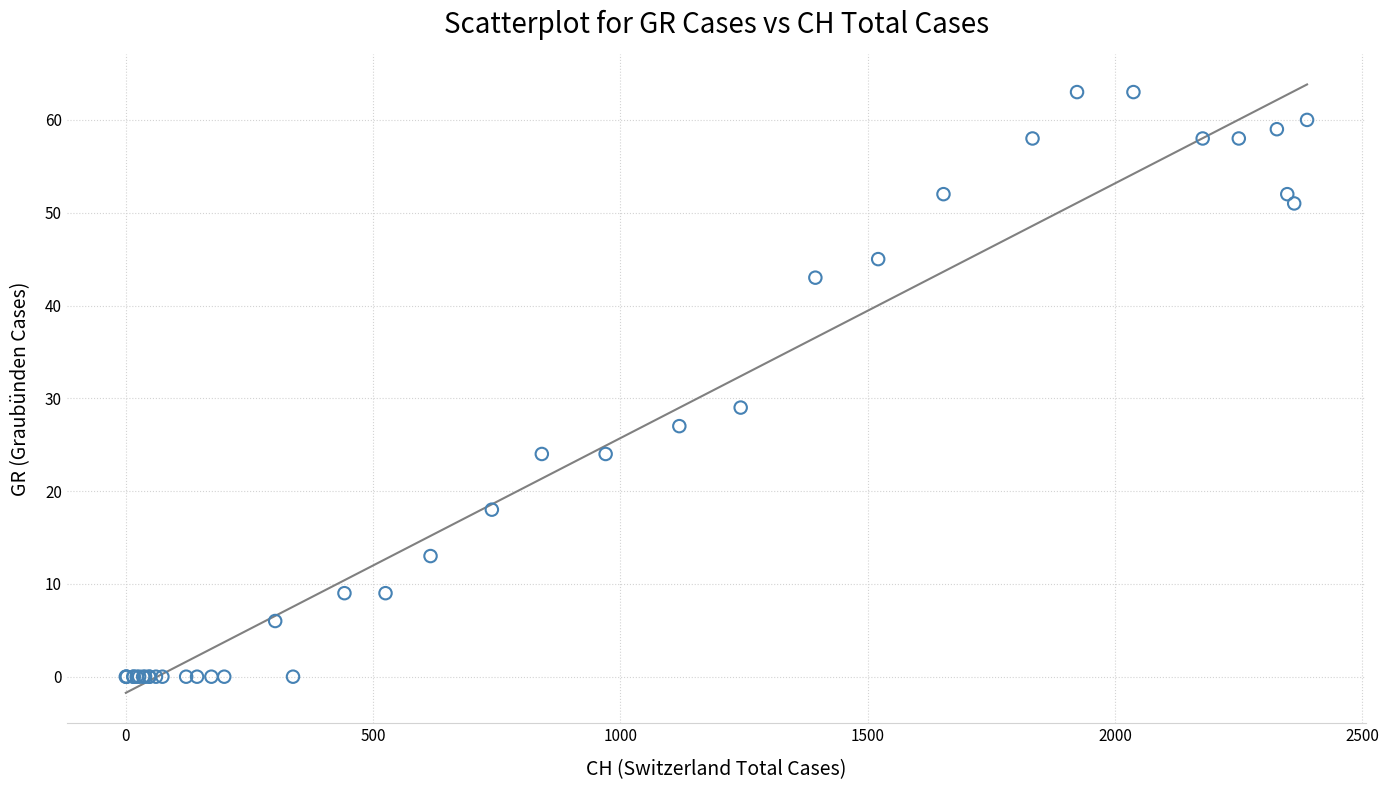

What Y value in the scatter plot is closest to 31?

29